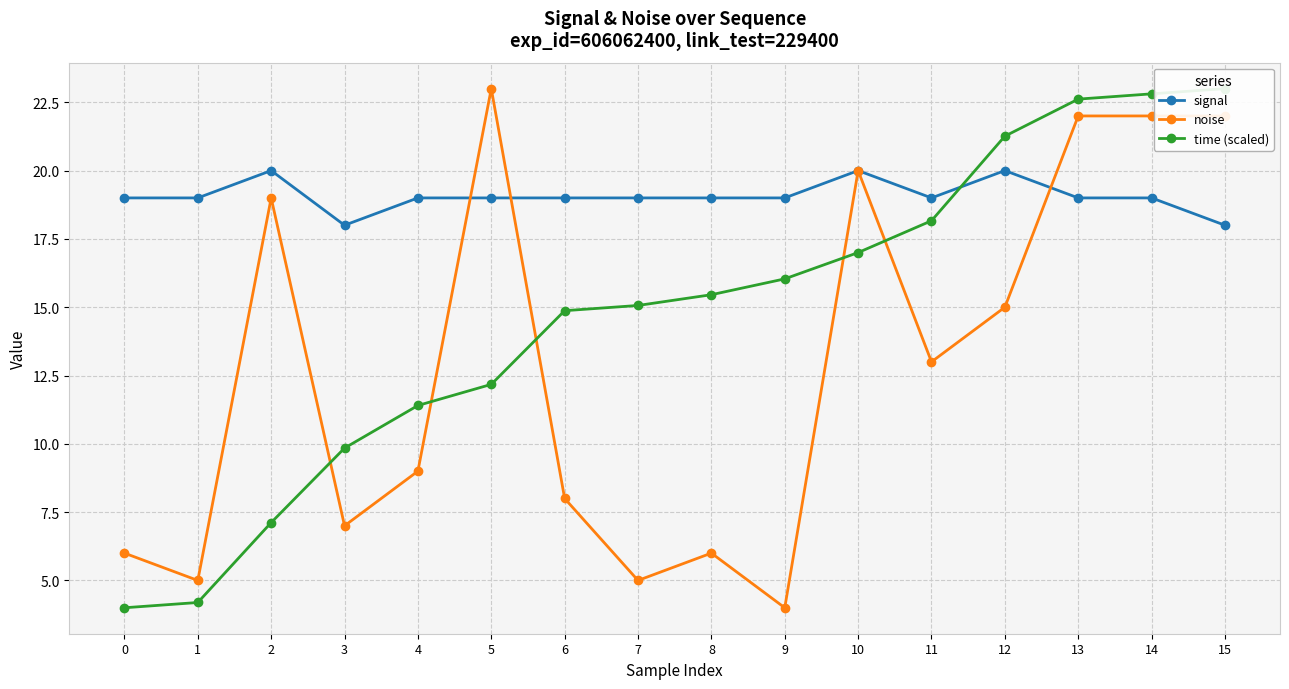

At which category is the sum across all series the highest?

14